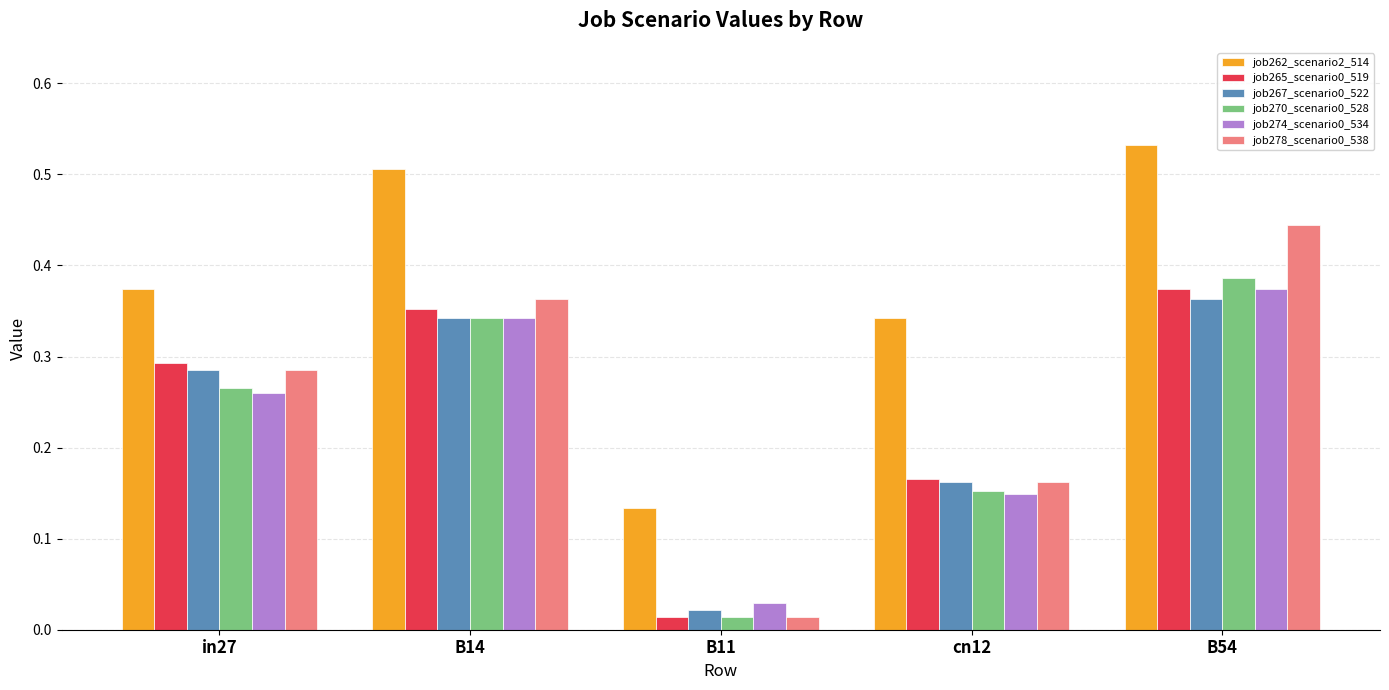

What is the sum of the job262_scenario2_514 values at cn12 and B14?

0.8